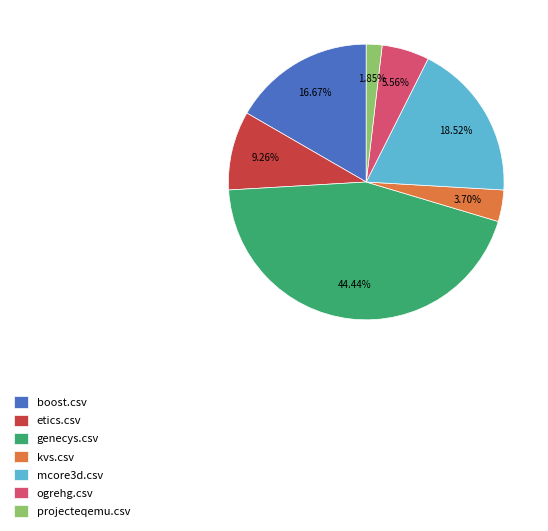

Does etics.csv represent more than half of the total?

No